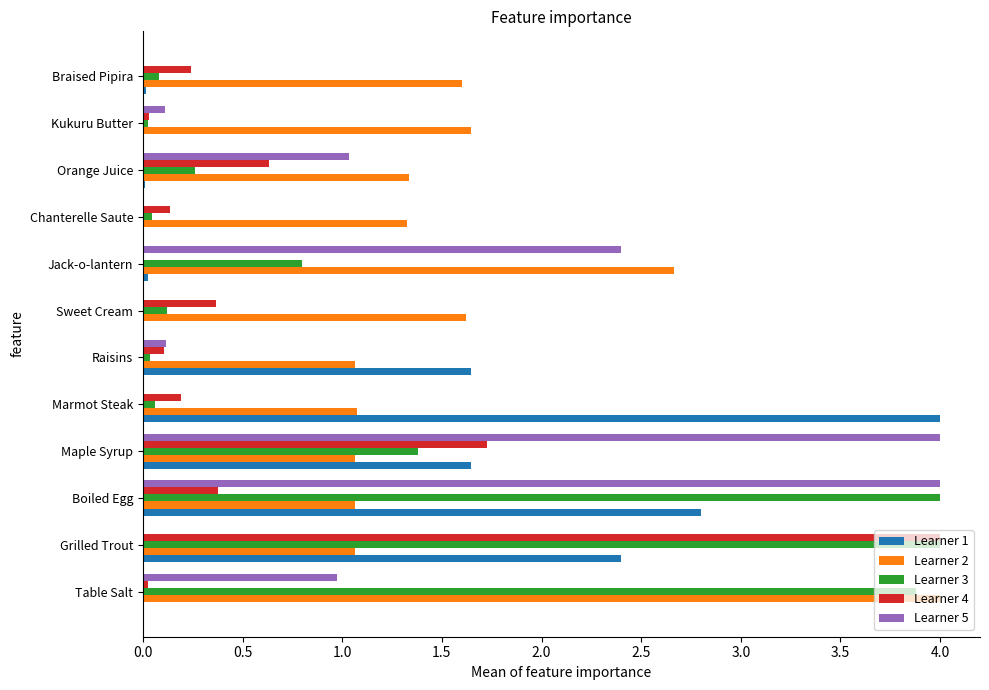

Is the value of Learner 5 at Boiled Egg greater than the value of Learner 3 at Braised Pipira?

Yes